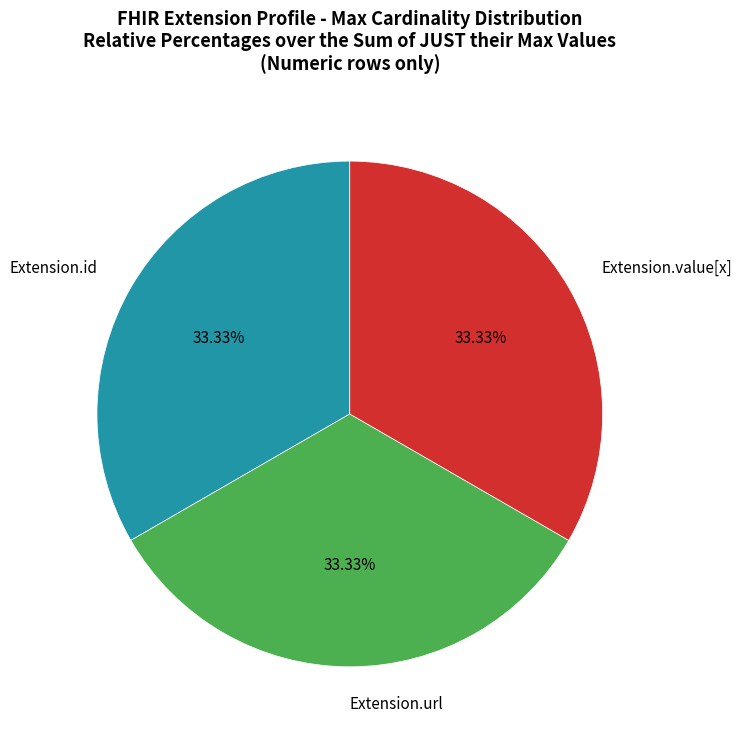

Is Extension.value[x] the majority of the pie?

No